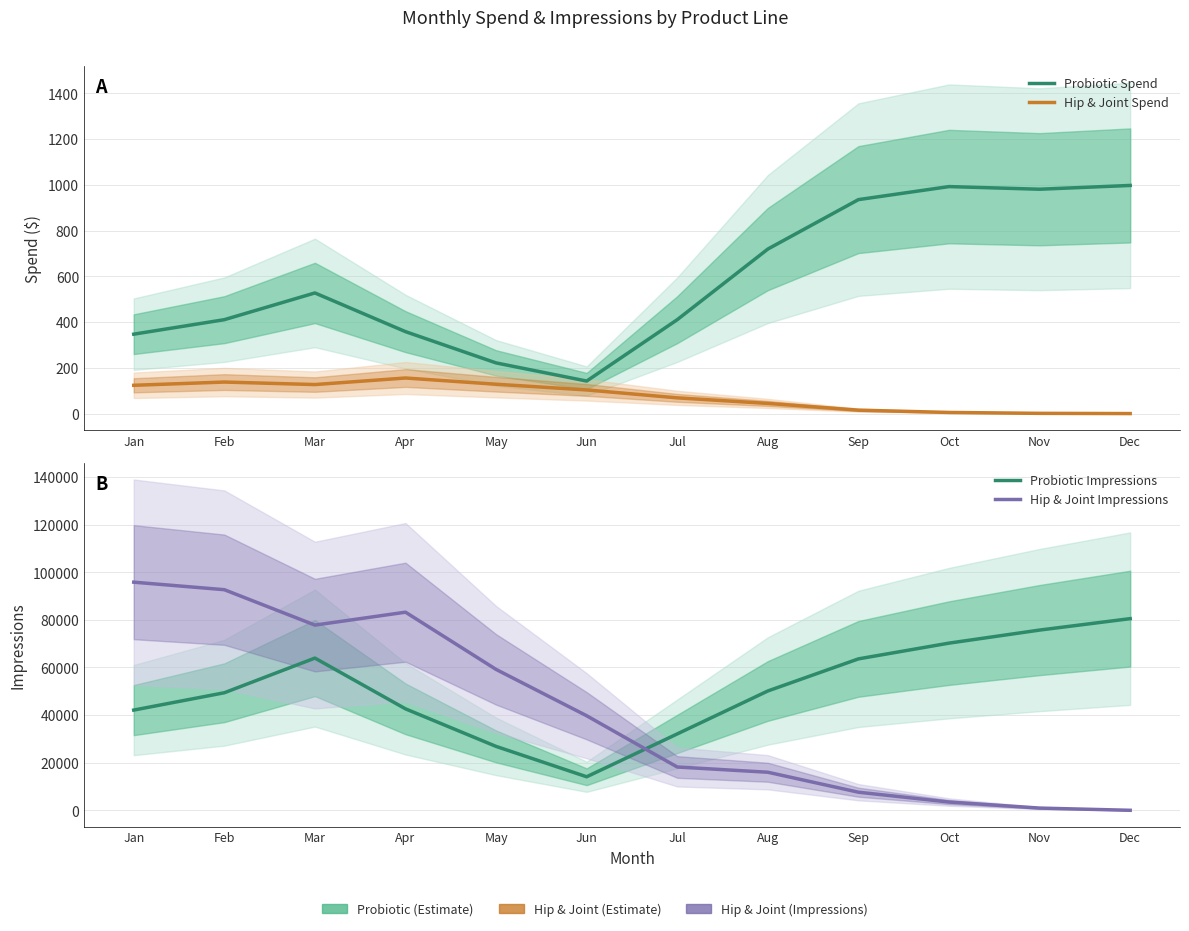

Reading left to right, list all the values displayed in this chart.

Probiotic Spend: Jan=347.2	Feb=410.6	Mar=527.5	Apr=358.2	May=221.5	Jun=142.2	Jul=410.6	Aug=719.4	Sep=935.6	Oct=992.6	Nov=981.0	Dec=997.6
Hip & Joint Spend: Jan=123.7	Feb=137.9	Mar=126.9	Apr=155.5	May=128.3	Jun=103.4	Jul=68.7	Aug=44.5	Sep=15.0	Oct=4.9	Nov=1.0	Dec=0.0
Probiotic Impressions: Jan=42104.5	Feb=49383.7	Mar=63952.3	Apr=42628.0	May=26844.0	Jun=14087.0	Jul=32092.0	Aug=50134.3	Sep=63617.7	Oct=70237.3	Nov=75721.0	Dec=80521.0
Hip & Joint Impressions: Jan=95848.5	Feb=92684.7	Mar=77811.7	Apr=83235.0	May=59191.3	Jun=39722.7	Jul=18192.0	Aug=15988.7	Sep=7601.0	Oct=3468.0	Nov=929.3	Dec=0.0